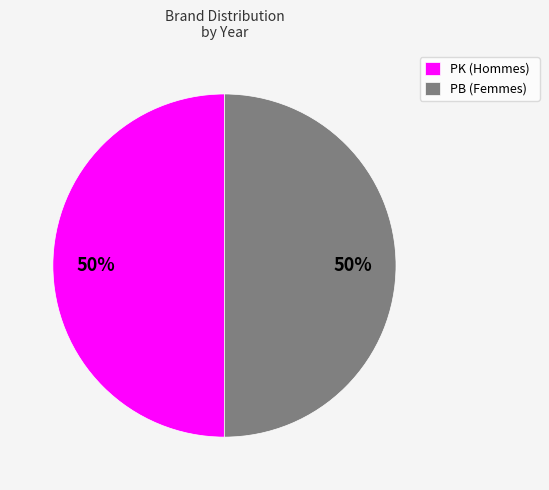

Combined, do PK (Hommes) and PB (Femmes) account for over 50%?

Yes